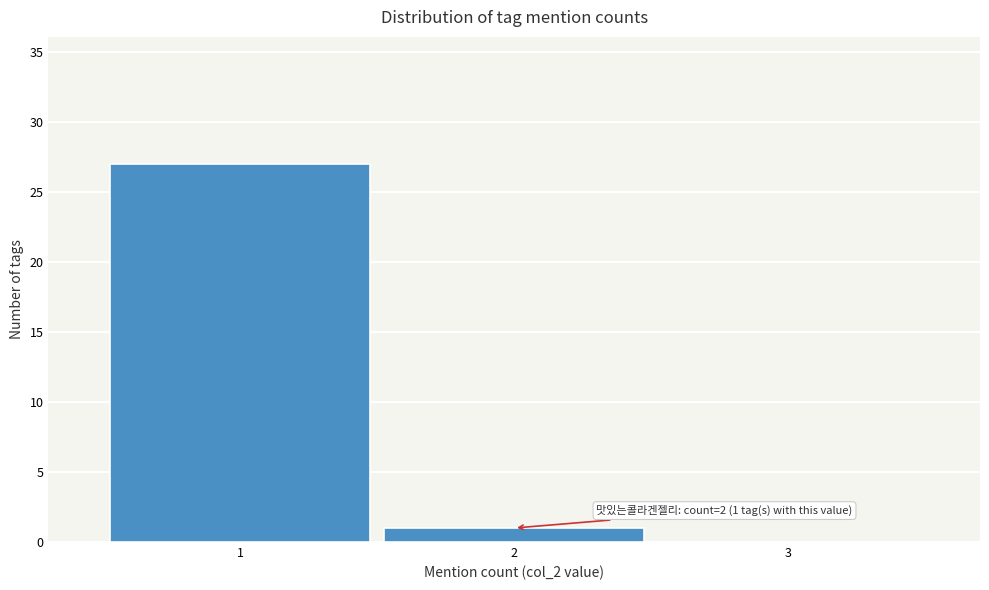

Over which range of the x-axis is the bar tallest?

0.5 to 1.5